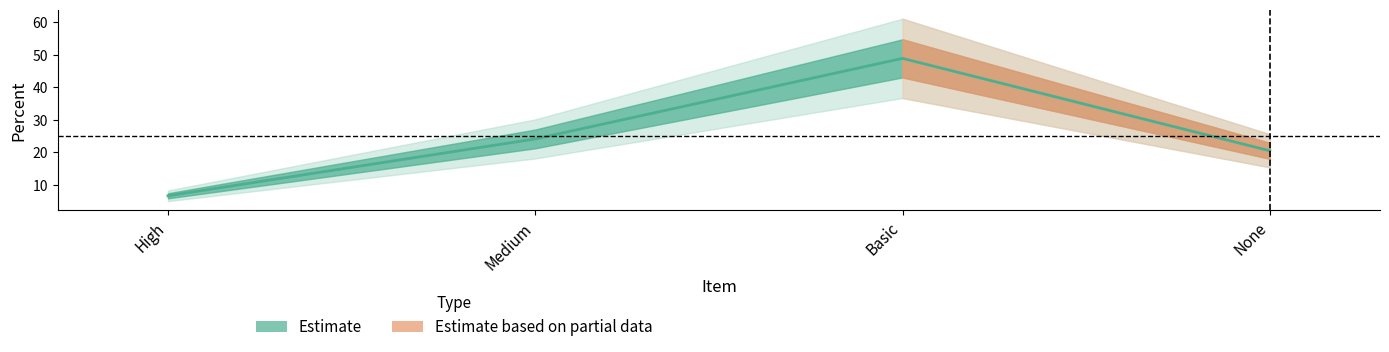

Reading left to right, what are all the values shown in this chart?

6.6	24.1	48.9	20.4